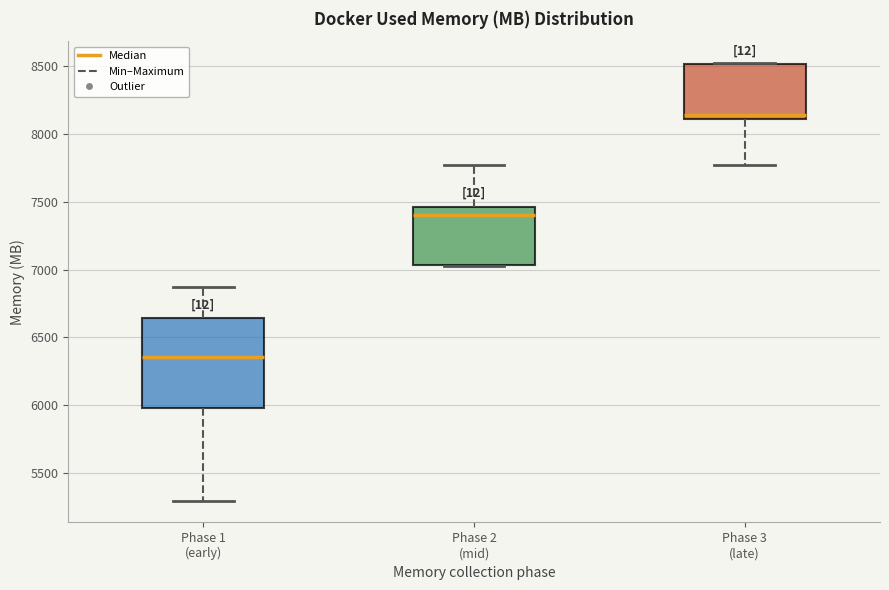

Which box's median line is the highest?

Phase 3 (late)